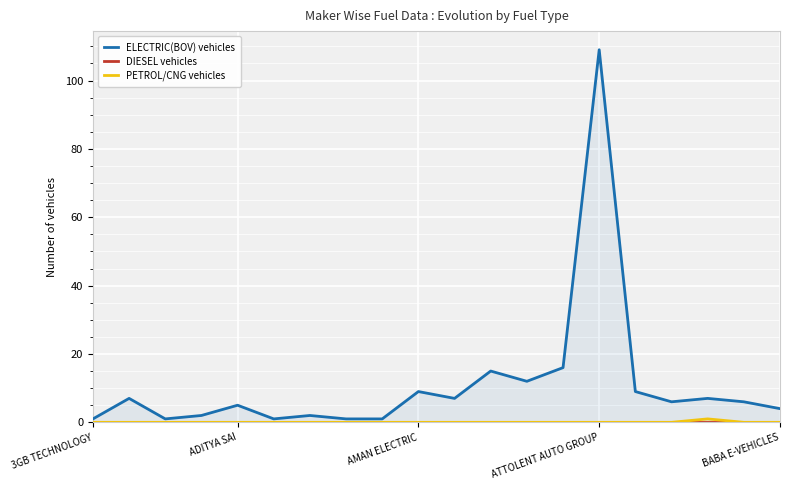

Which series has the widest spread of values?

ELECTRIC(BOV) vehicles